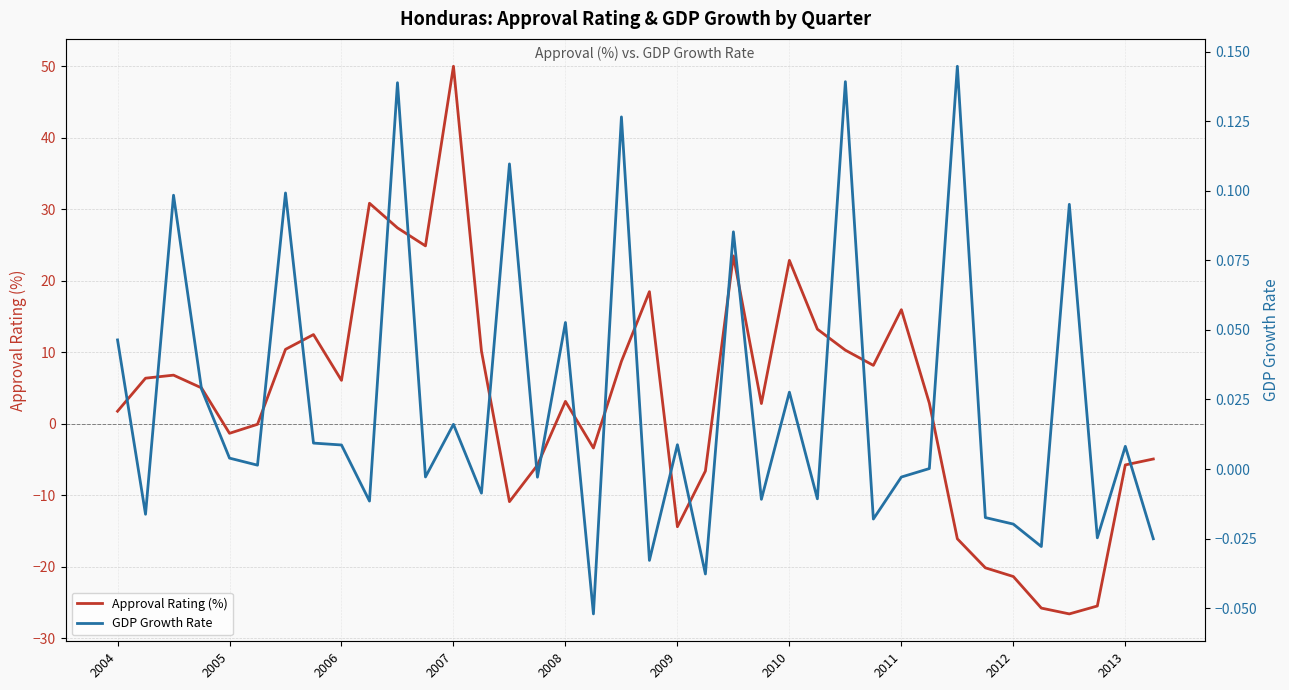

What is the average value of the Approval Rating (%) series?

3.5